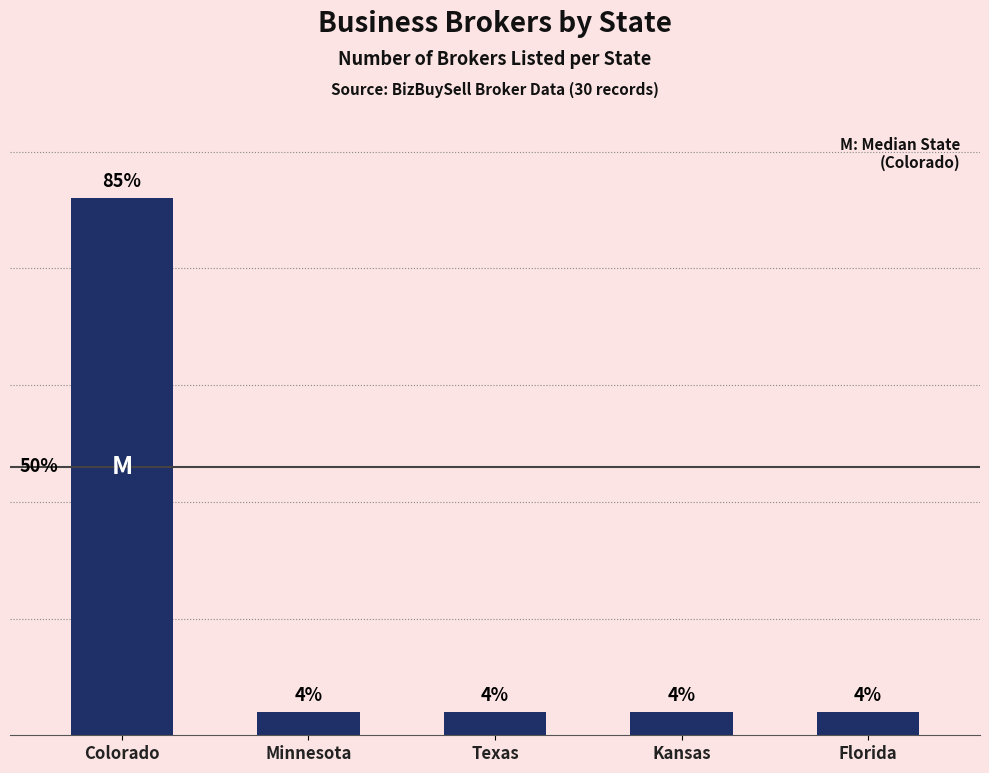

Approximately how many times larger is the value at Kansas compared to Minnesota?

1.0